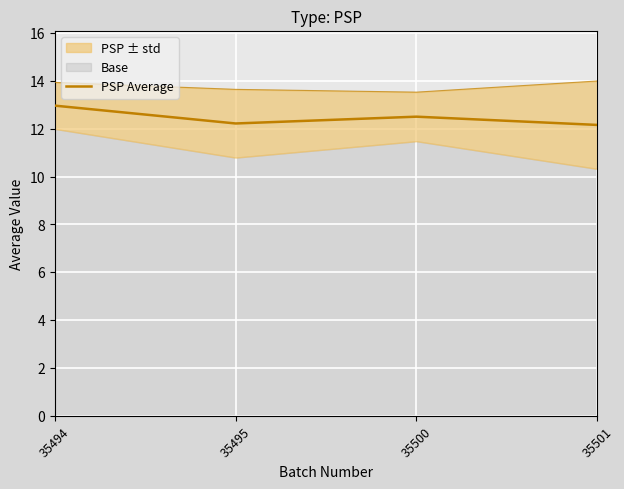

Where is the data nearest to the value 12?

35501